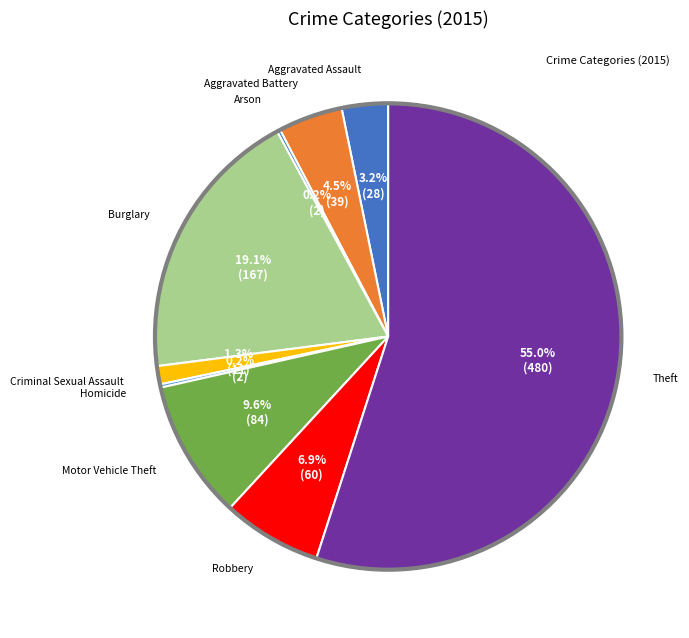

Is there any slice that represents more than half of the pie?

Yes